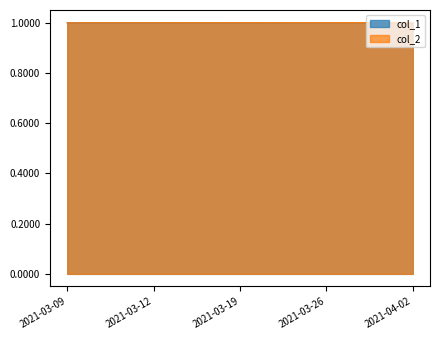

True or false: col_1 has a value of 1.3 at 2021-04-02.

False